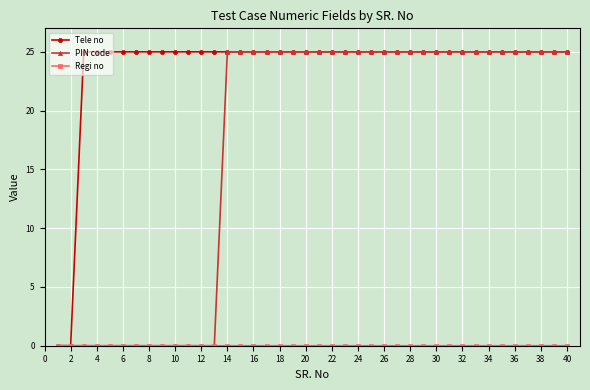

Which series has the largest total across all categories?

Tele no